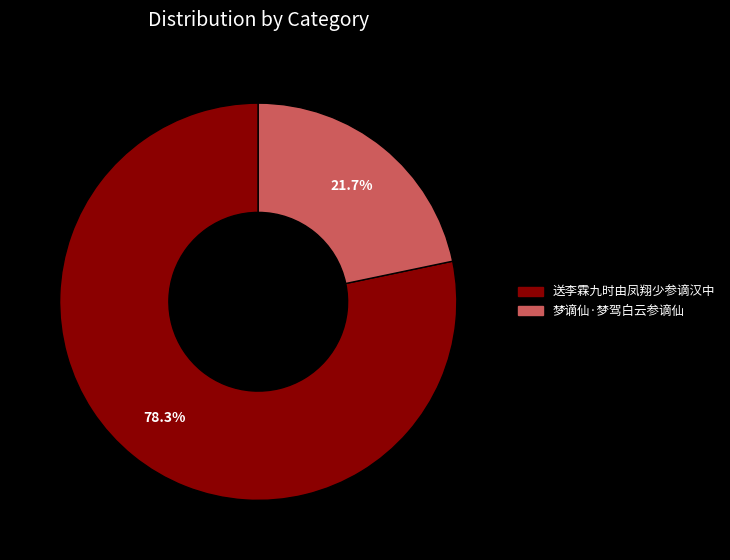

To the nearest percent, what portion does 梦谪仙·梦驾白云参谪仙 represent?

22%